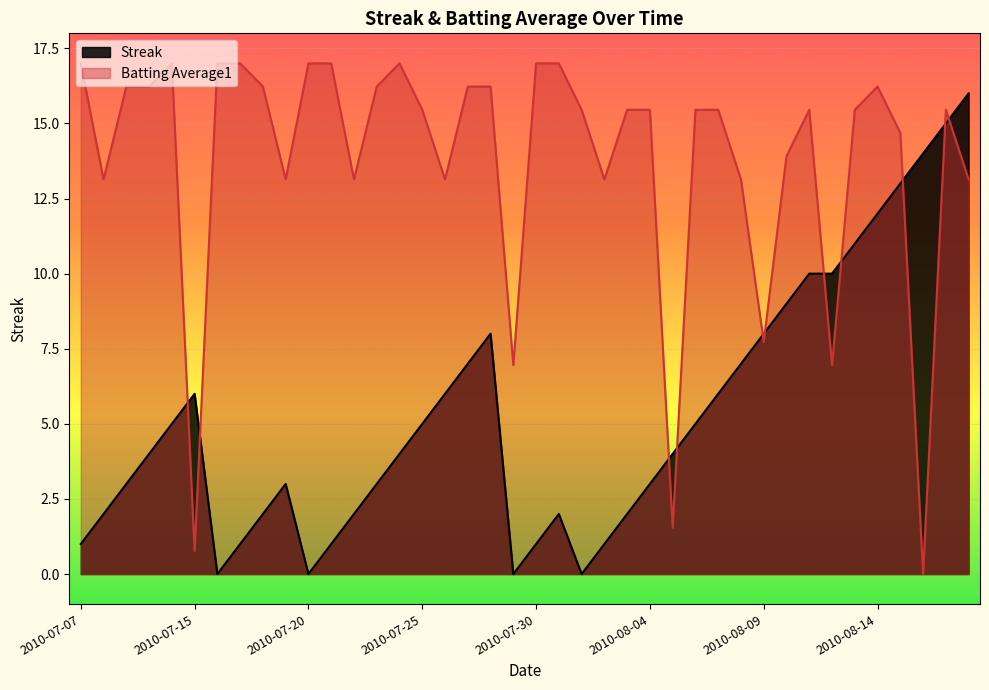

Reading left to right, what are all the values shown in this chart?

Streak: 1.0	2.0	3.0	4.0	5.0	6.0	0.0	1.0	2.0	3.0	0.0	1.0	2.0	3.0	4.0	5.0	6.0	7.0	8.0	0.0	1.0	2.0	0.0	1.0	2.0	3.0	4.0	5.0	6.0	7.0	8.0	9.0	10.0	10.0	11.0	12.0	13.0	14.0	15.0	16.0
Batting Average1: 17.0	13.1	16.2	16.2	17.0	0.8	17.0	17.0	16.2	13.1	17.0	17.0	13.1	16.2	17.0	15.5	13.1	16.2	16.2	7.0	17.0	17.0	15.5	13.1	15.5	15.5	1.5	15.5	15.5	13.1	7.7	13.9	15.5	7.0	15.5	16.2	14.7	0.0	15.5	13.1